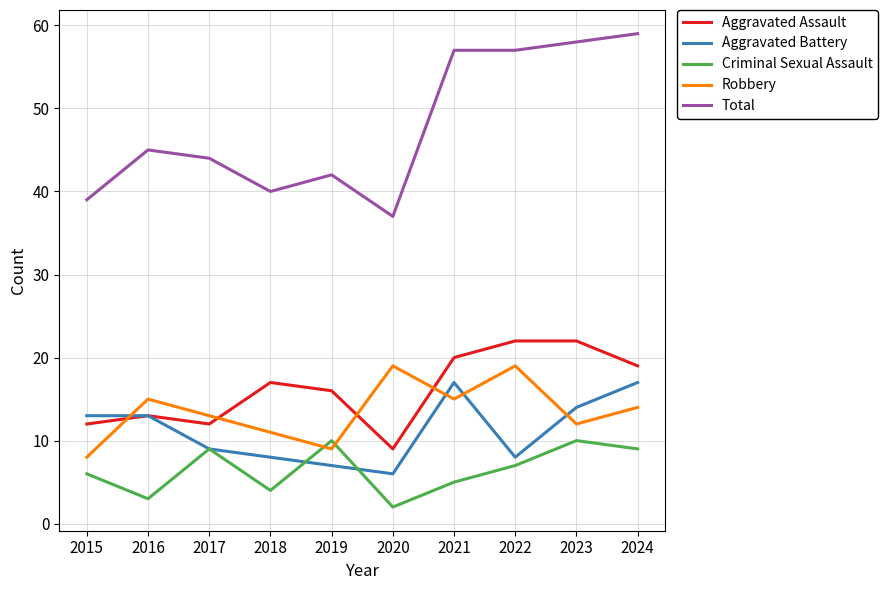

Which series has the largest total across all categories?

Total